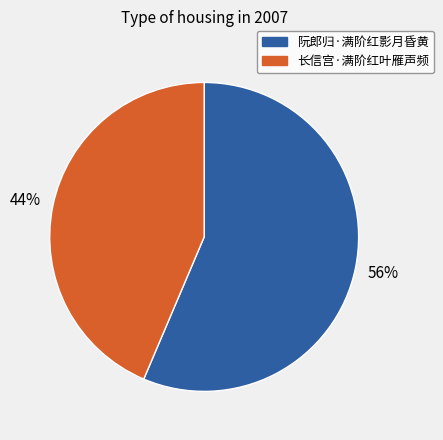

Does any single category account for the majority?

Yes